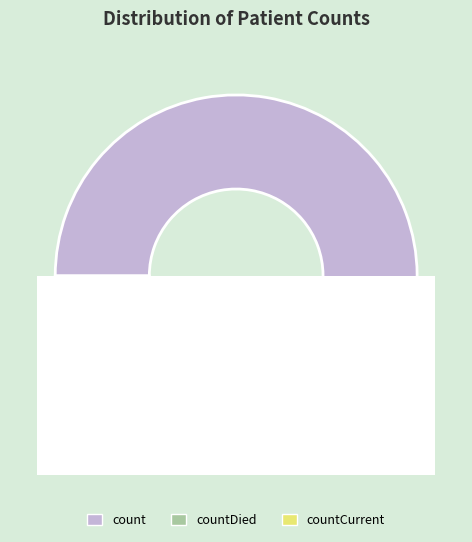

Is it true that count is 89% of the pie?

True